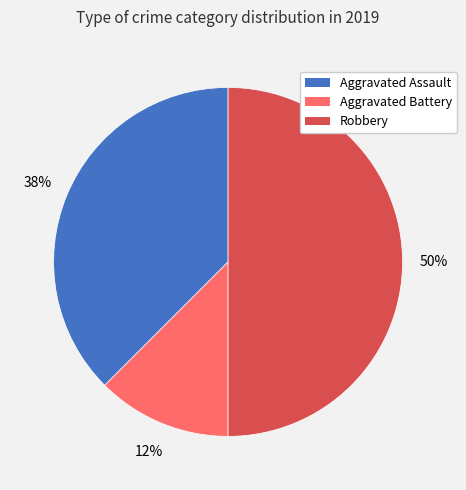

Is the sum of Robbery and Aggravated Battery greater than half?

Yes